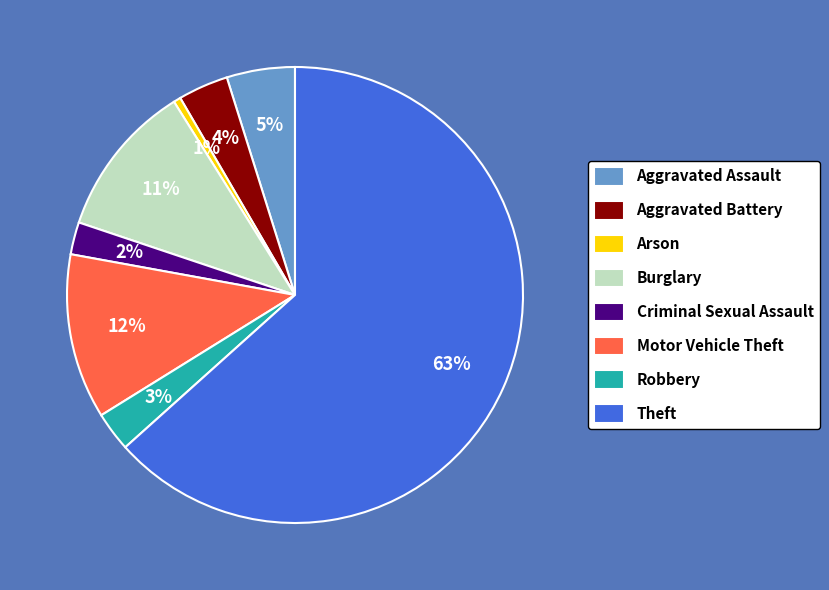

To the nearest percent, what portion does Robbery represent?

3%